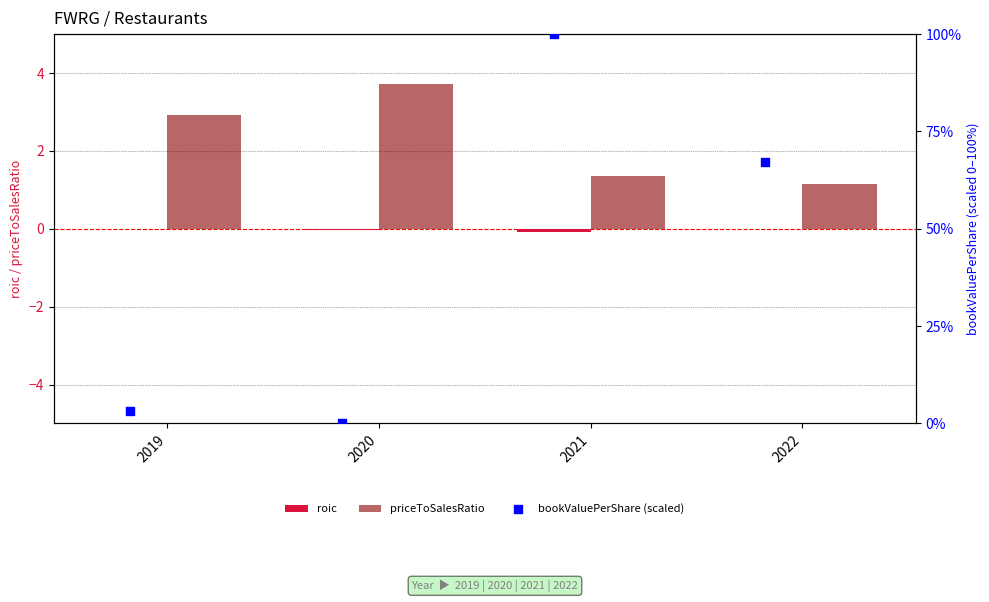

Which series contains the highest Y value?

bookValuePerShare (scaled)